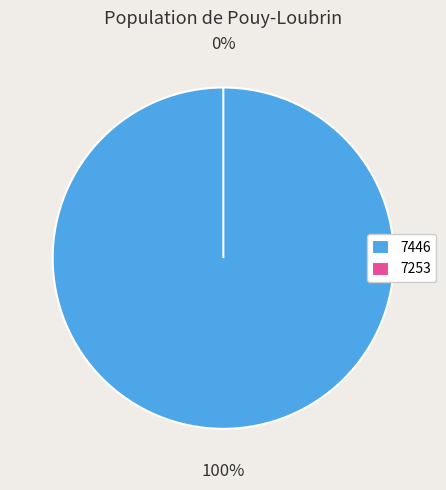

Rank the categories by value from lowest to highest.

7253, 7446